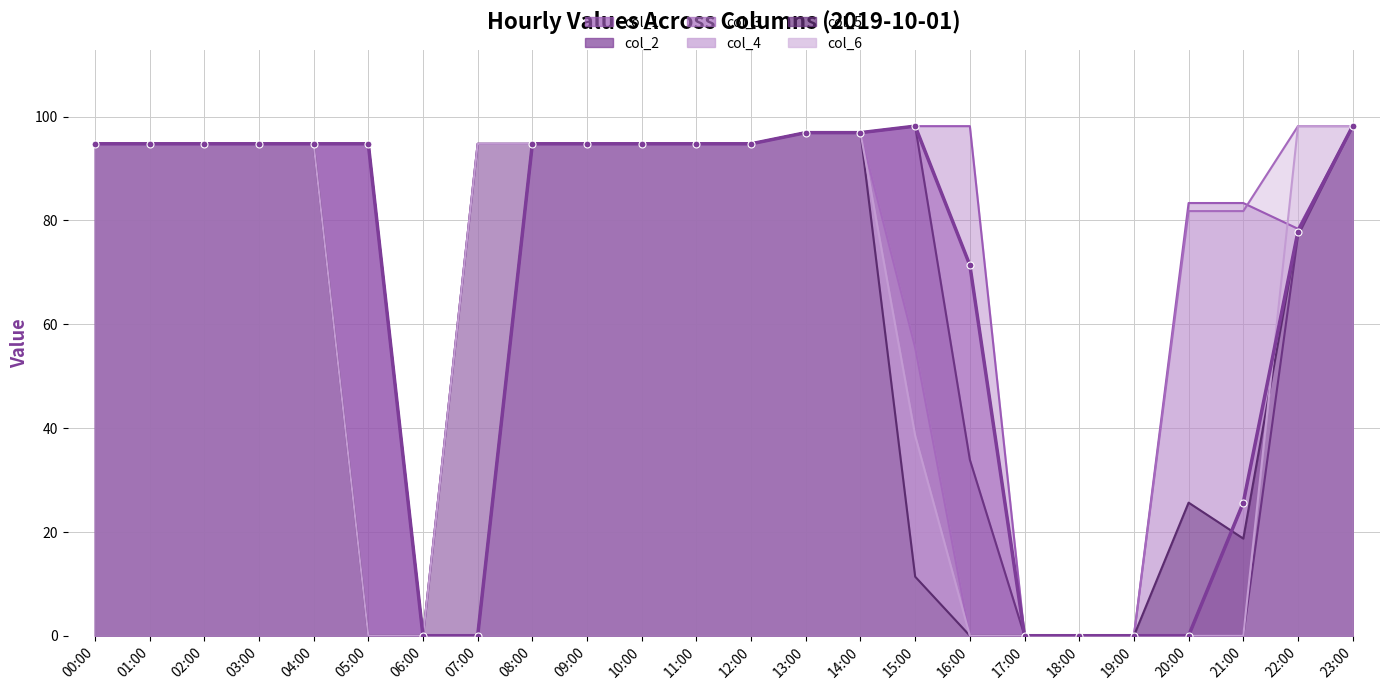

What is the label of the 16th point from the right?

08:00